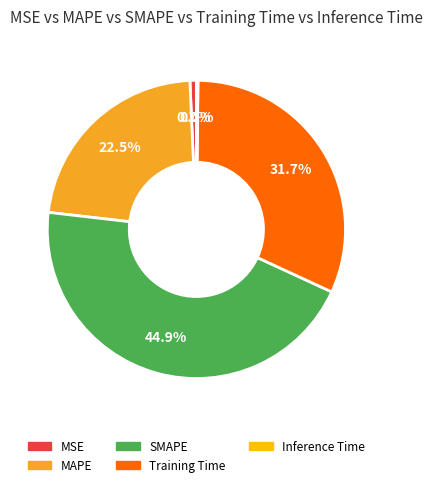

To the nearest percent, what percentage of the pie is MSE?

1%